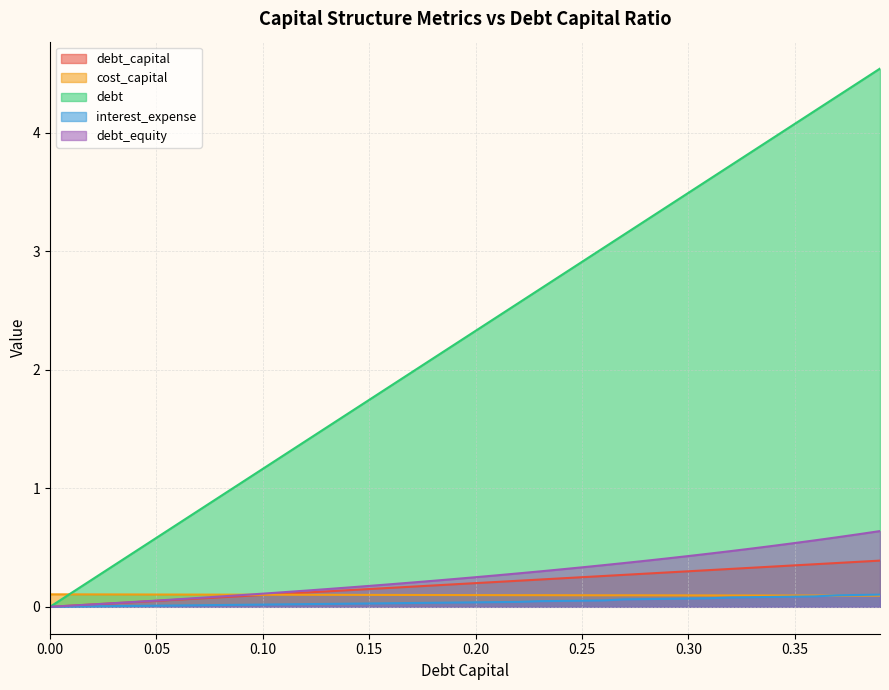

Reading right to left, extract all data points from this chart.

debt_capital: 0.39=0.4	0.38=0.4	0.37=0.4	0.36=0.4	0.35=0.3	0.34=0.3	0.33=0.3	0.32=0.3	0.31=0.3	0.3=0.3	0.29=0.3	0.28=0.3	0.27=0.3	0.26=0.3	0.25=0.2	0.24=0.2	0.23=0.2	0.22=0.2	0.21=0.2	0.2=0.2	0.19=0.2	0.18=0.2	0.17=0.2	0.16=0.2	0.15=0.1	0.14=0.1	0.13=0.1	0.12=0.1	0.11=0.1	0.1=0.1	0.09=0.1	0.08=0.1	0.07=0.1	0.06=0.1	0.05=0.1	0.04=0.0	0.03=0.0	0.02=0.0	0.01=0.0	0.0=0.0
cost_capital: 0.39=0.1	0.38=0.1	0.37=0.1	0.36=0.1	0.35=0.1	0.34=0.1	0.33=0.1	0.32=0.1	0.31=0.1	0.3=0.1	0.29=0.1	0.28=0.1	0.27=0.1	0.26=0.1	0.25=0.1	0.24=0.1	0.23=0.1	0.22=0.1	0.21=0.1	0.2=0.1	0.19=0.1	0.18=0.1	0.17=0.1	0.16=0.1	0.15=0.1	0.14=0.1	0.13=0.1	0.12=0.1	0.11=0.1	0.1=0.1	0.09=0.1	0.08=0.1	0.07=0.1	0.06=0.1	0.05=0.1	0.04=0.1	0.03=0.1	0.02=0.1	0.01=0.1	0.0=0.1
debt: 0.39=4.5	0.38=4.4	0.37=4.3	0.36=4.2	0.35=4.1	0.34=4.0	0.33=3.8	0.32=3.7	0.31=3.6	0.3=3.5	0.29=3.4	0.28=3.3	0.27=3.1	0.26=3.0	0.25=2.9	0.24=2.8	0.23=2.7	0.22=2.6	0.21=2.4	0.2=2.3	0.19=2.2	0.18=2.1	0.17=2.0	0.16=1.9	0.15=1.7	0.14=1.6	0.13=1.5	0.12=1.4	0.11=1.3	0.1=1.2	0.09=1.0	0.08=0.9	0.07=0.8	0.06=0.7	0.05=0.6	0.04=0.5	0.03=0.3	0.02=0.2	0.01=0.1	0.0=0.0
interest_expense: 0.39=0.1	0.38=0.1	0.37=0.1	0.36=0.1	0.35=0.1	0.34=0.1	0.33=0.1	0.32=0.1	0.31=0.1	0.3=0.1	0.29=0.1	0.28=0.1	0.27=0.1	0.26=0.1	0.25=0.1	0.24=0.0	0.23=0.0	0.22=0.0	0.21=0.0	0.2=0.0	0.19=0.0	0.18=0.0	0.17=0.0	0.16=0.0	0.15=0.0	0.14=0.0	0.13=0.0	0.12=0.0	0.11=0.0	0.1=0.0	0.09=0.0	0.08=0.0	0.07=0.0	0.06=0.0	0.05=0.0	0.04=0.0	0.03=0.0	0.02=0.0	0.01=0.0	0.0=0.0
debt_equity: 0.39=0.6	0.38=0.6	0.37=0.6	0.36=0.6	0.35=0.5	0.34=0.5	0.33=0.5	0.32=0.5	0.31=0.4	0.3=0.4	0.29=0.4	0.28=0.4	0.27=0.4	0.26=0.4	0.25=0.3	0.24=0.3	0.23=0.3	0.22=0.3	0.21=0.3	0.2=0.2	0.19=0.2	0.18=0.2	0.17=0.2	0.16=0.2	0.15=0.2	0.14=0.2	0.13=0.1	0.12=0.1	0.11=0.1	0.1=0.1	0.09=0.1	0.08=0.1	0.07=0.1	0.06=0.1	0.05=0.1	0.04=0.0	0.03=0.0	0.02=0.0	0.01=0.0	0.0=0.0